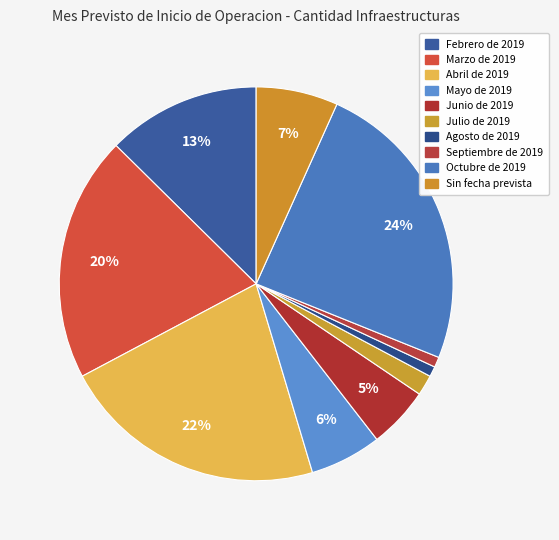

Count the number of slices in the pie.

10